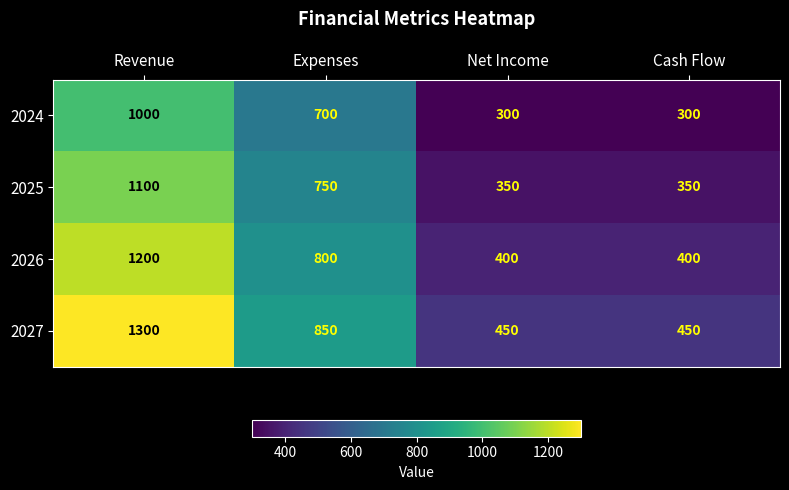

What is the lowest value of the 2026 series?

400